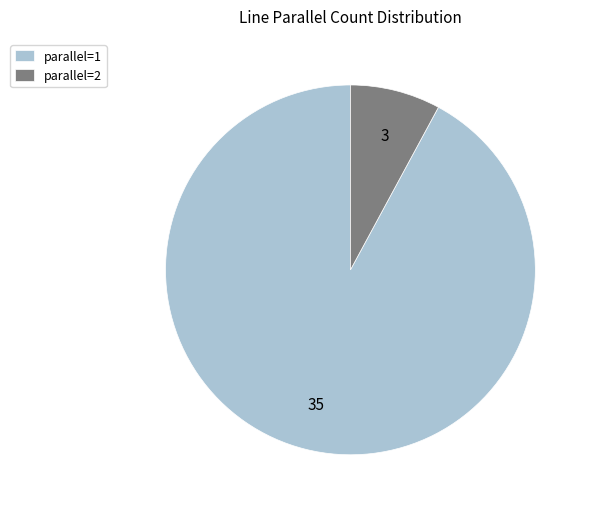

Which category has the biggest portion of the pie?

parallel=1